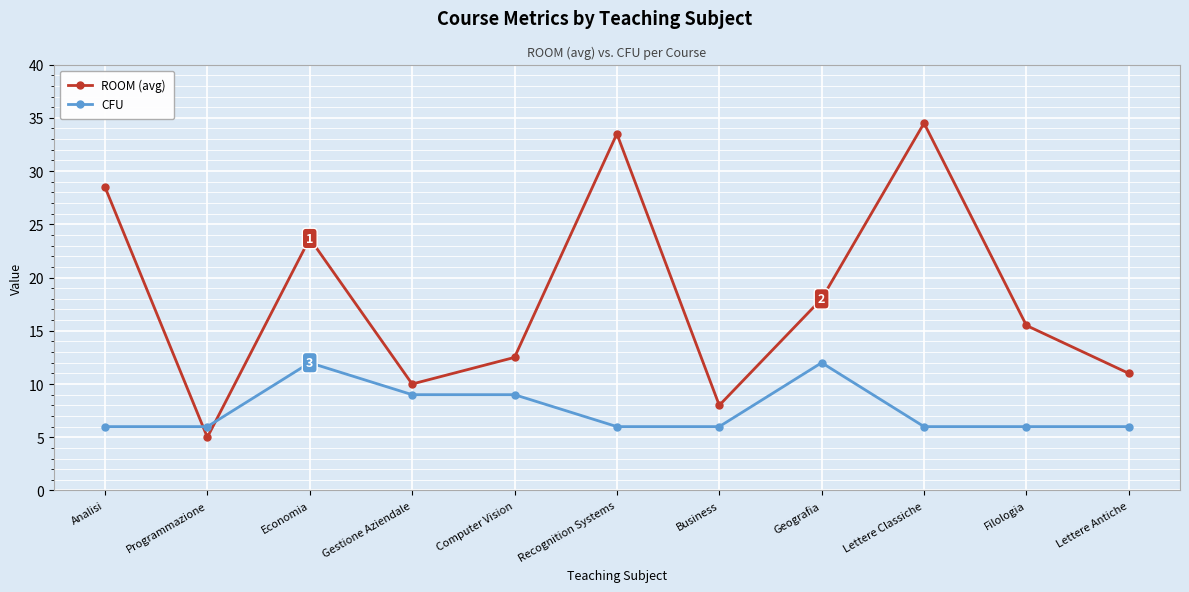

True or false: ROOM (avg) has more than 0 interior local peaks.

True